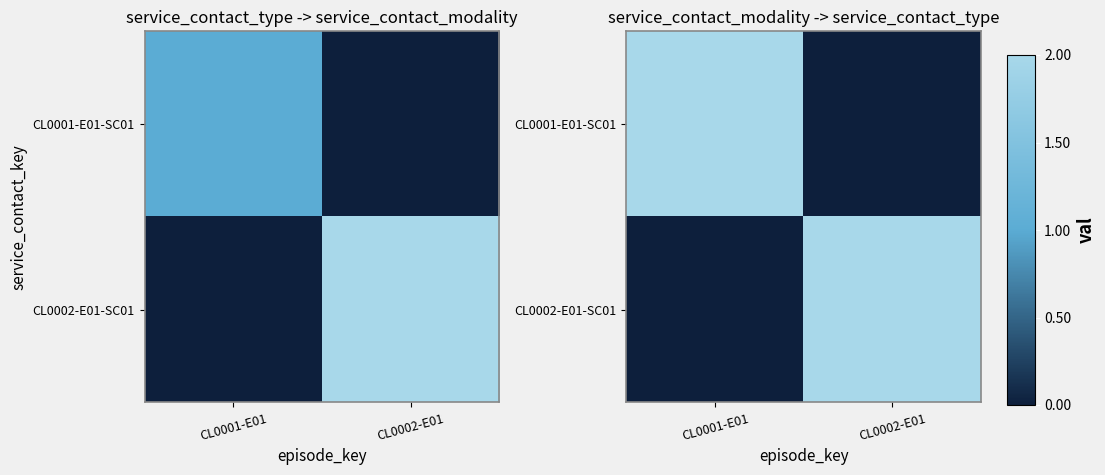

What is the sum of all CL0002-E01-SC01 values?

2